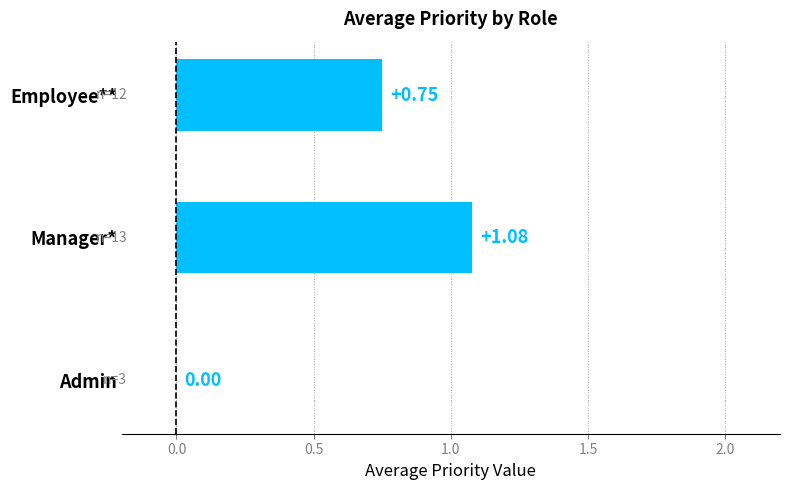

Which category has the highest value across all series?

Manager*